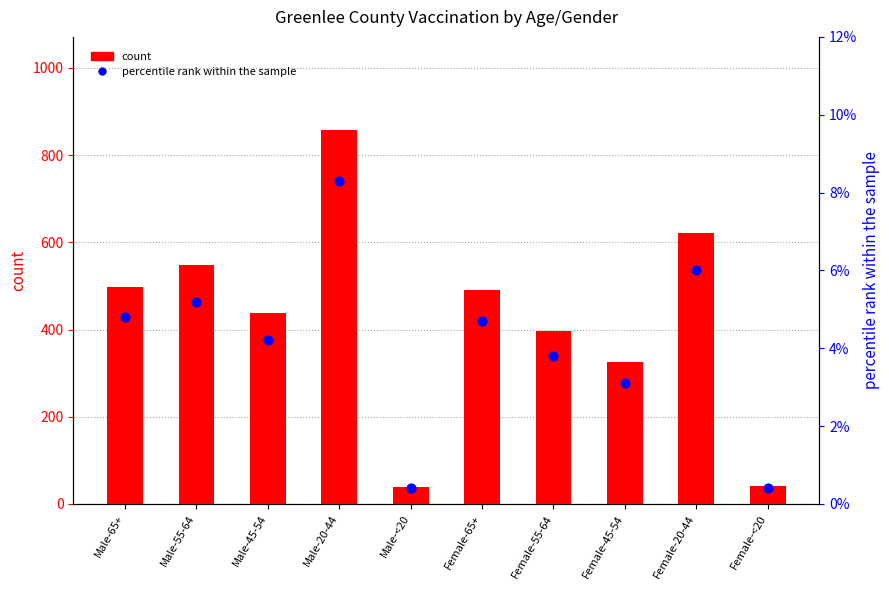

At which category is the sum across all series the highest?

Male-20-44